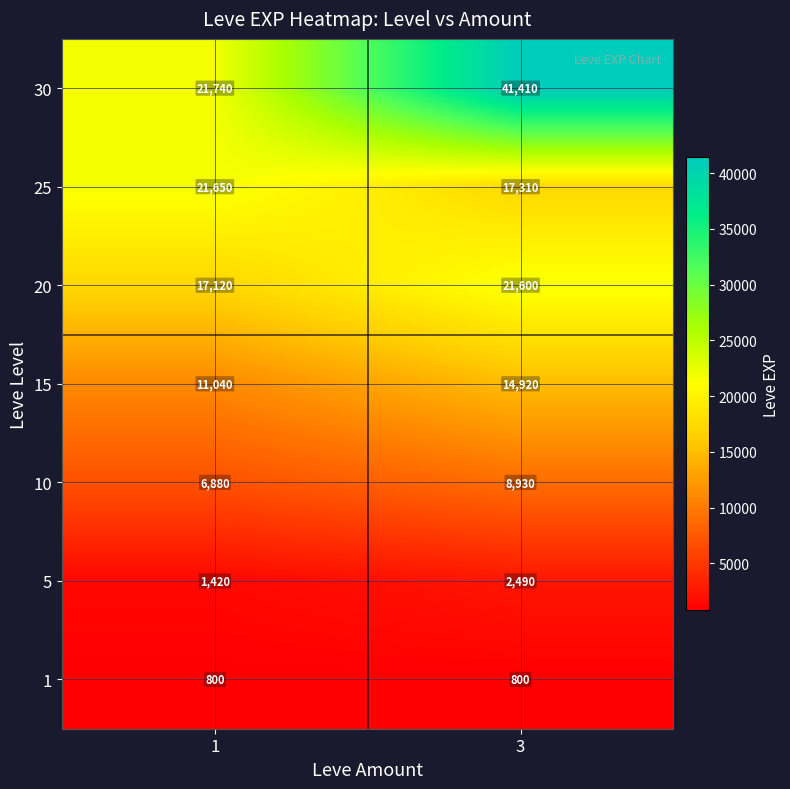

What is the maximum value shown in the chart?

41410